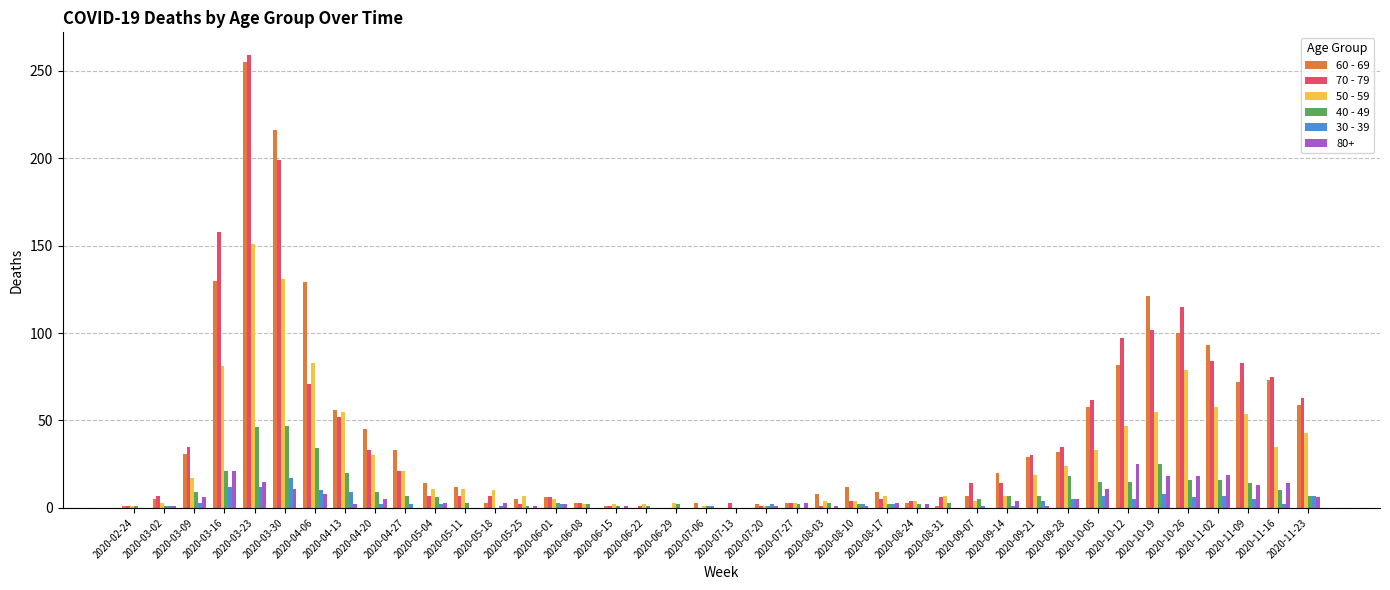

At which category does the chart reach its peak across all series?

2020-03-23